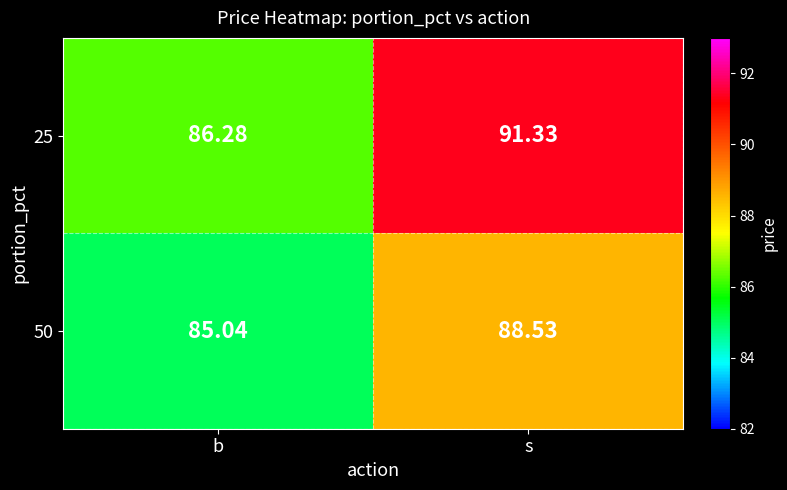

Which category has the lowest value in the 50 series?

b